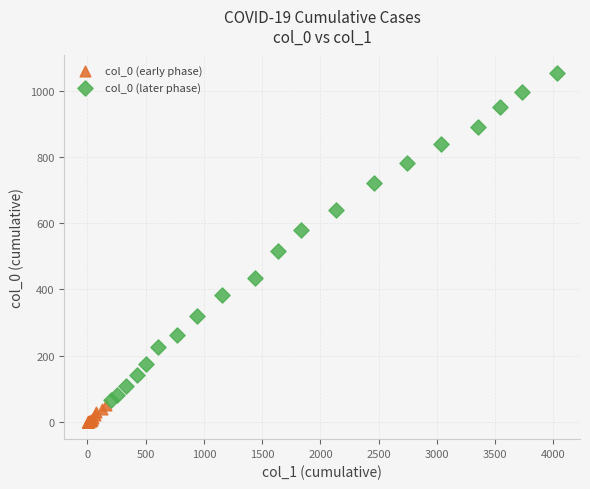

What are all the series names shown in the legend?

col_0 (early phase), col_0 (later phase)